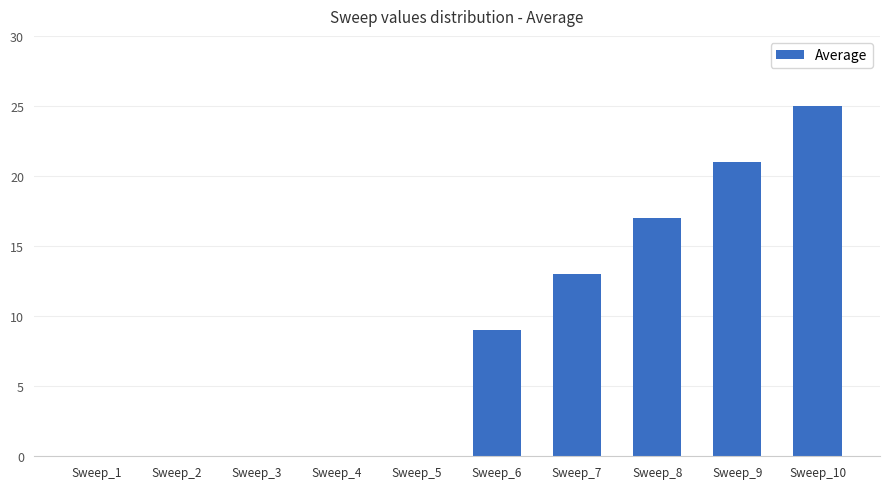

True or false: the data shows 0 at Sweep_5.

True